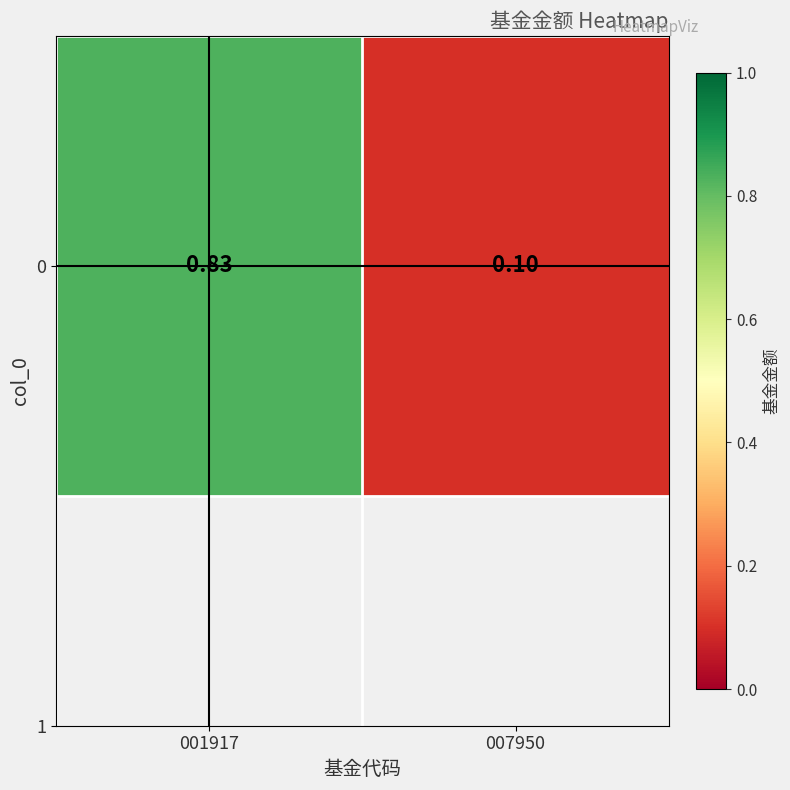

Is it true that the value at 001917 is 0.8?

True